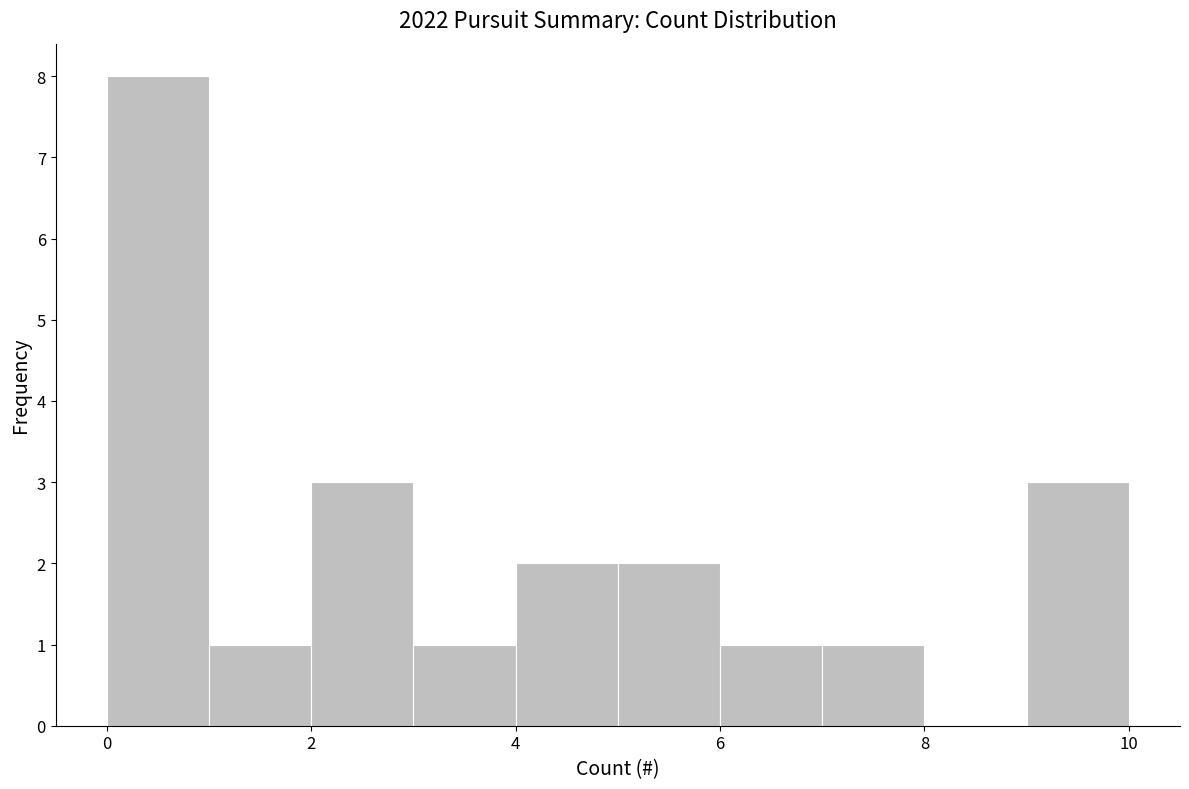

Over which range of the x-axis is the bar tallest?

0 to 1